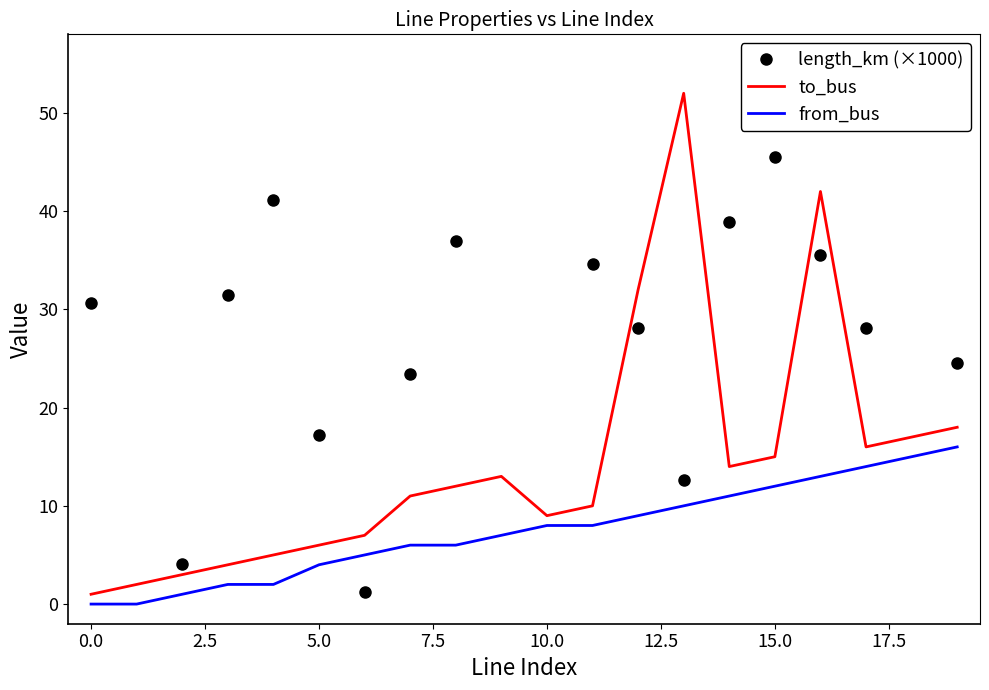

How many interior local peaks does the length_km (×1000) series have?

5